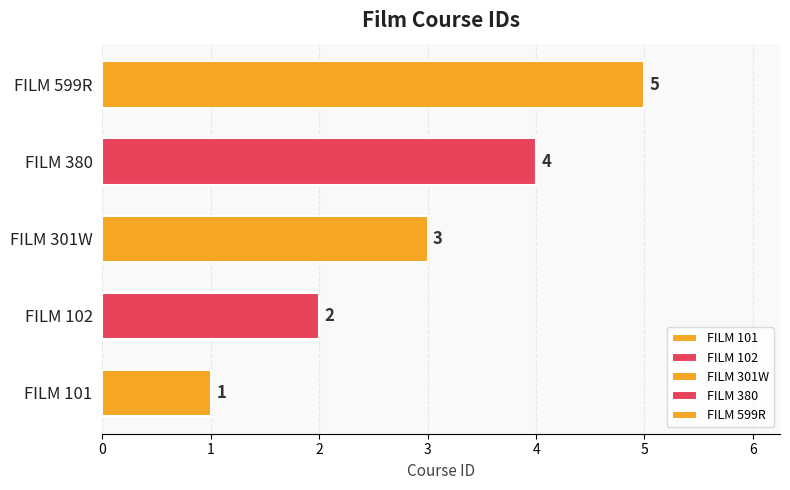

What is the minimum value shown in the chart?

1